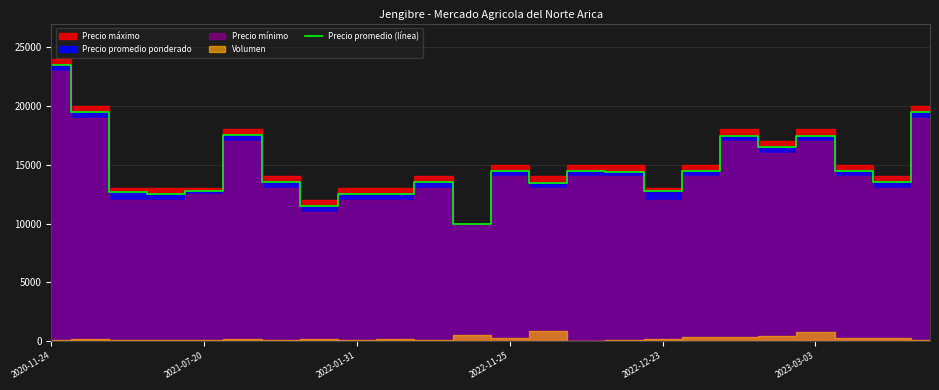

What is the maximum value for Precio promedio (línea)?

23500